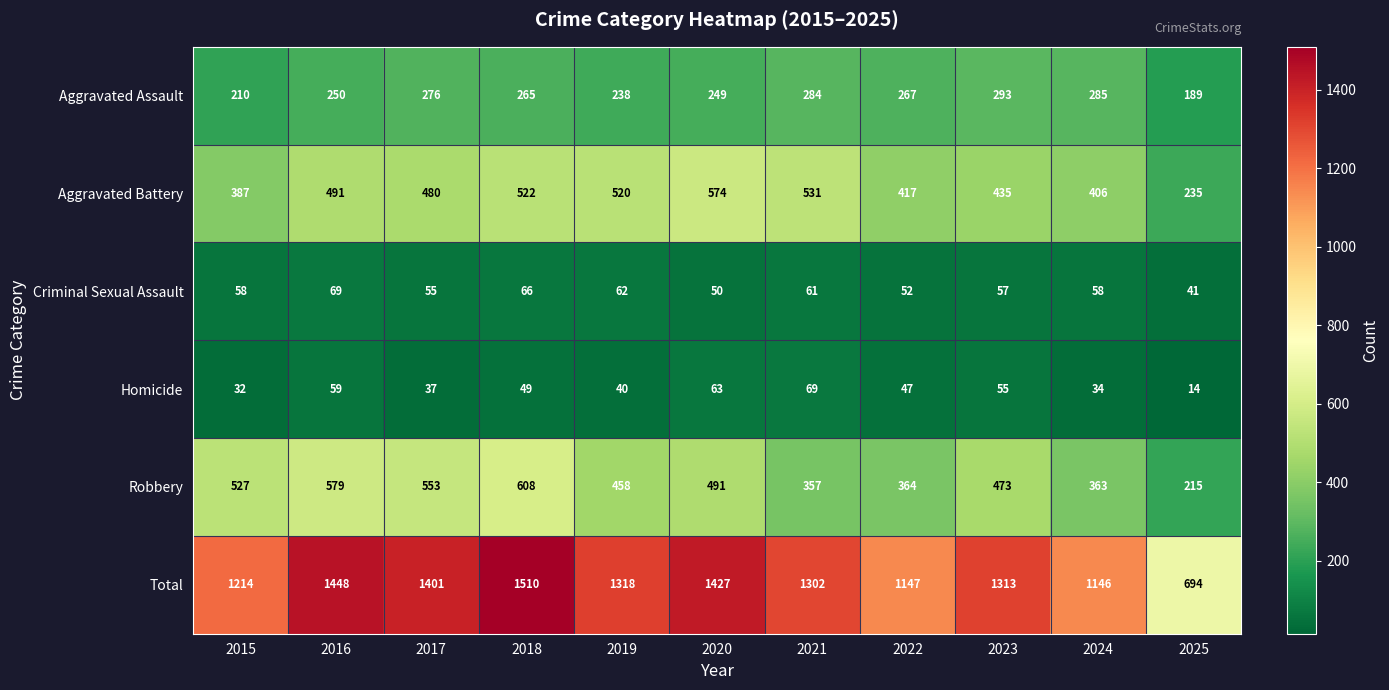

What is the difference between the maximum and minimum values in the Aggravated Battery series?

339